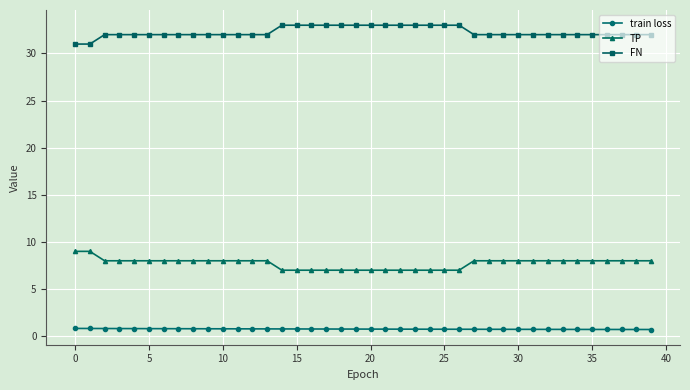

Which series has the largest total across all categories?

FN